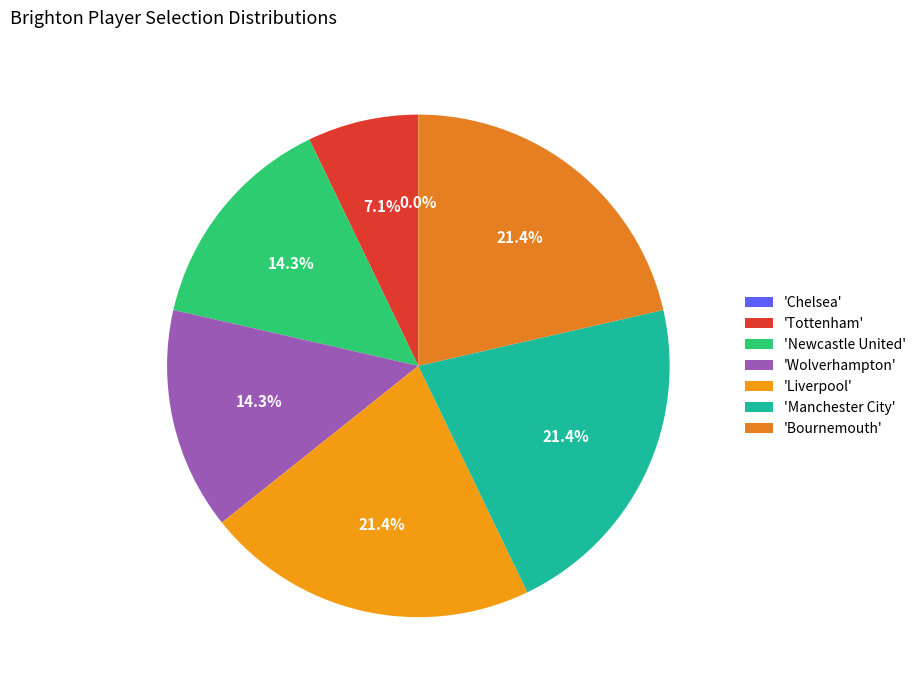

Rank the categories by value from highest to lowest.

Liverpool, Manchester City, Bournemouth, Newcastle United, Wolverhampton, Tottenham, Chelsea